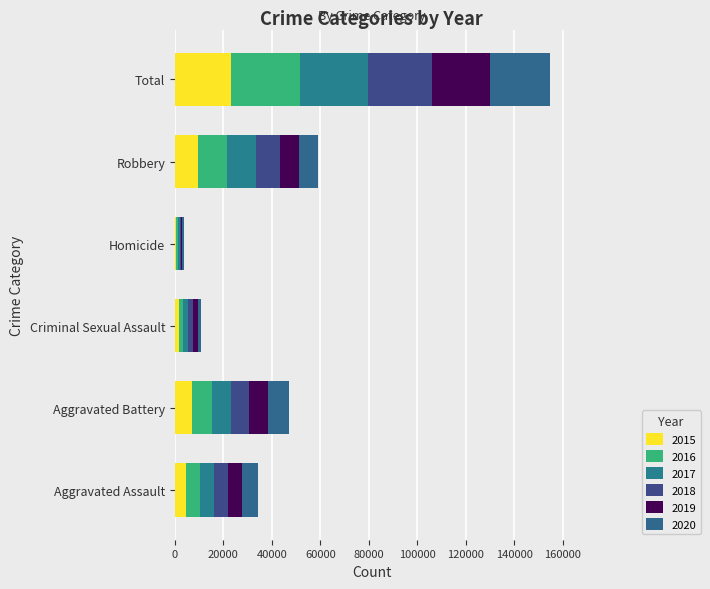

What is the approximate value of 2015 at Criminal Sexual Assault?

1679